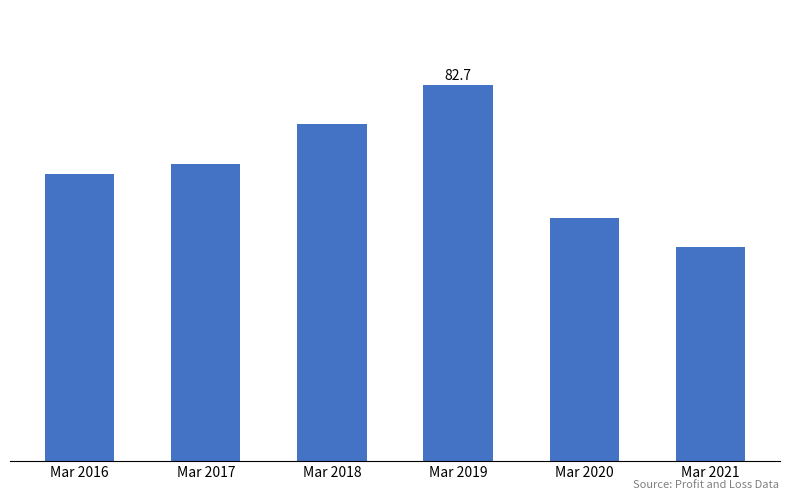

Is it true that the value at Mar 2018 is 74.3?

True